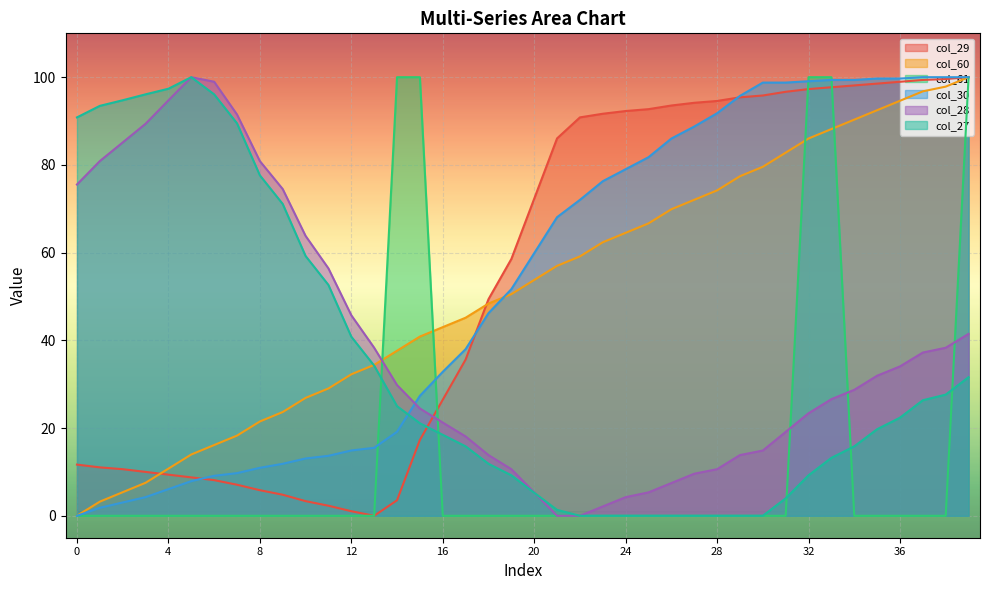

Which series has the largest range (max minus min)?

col_29